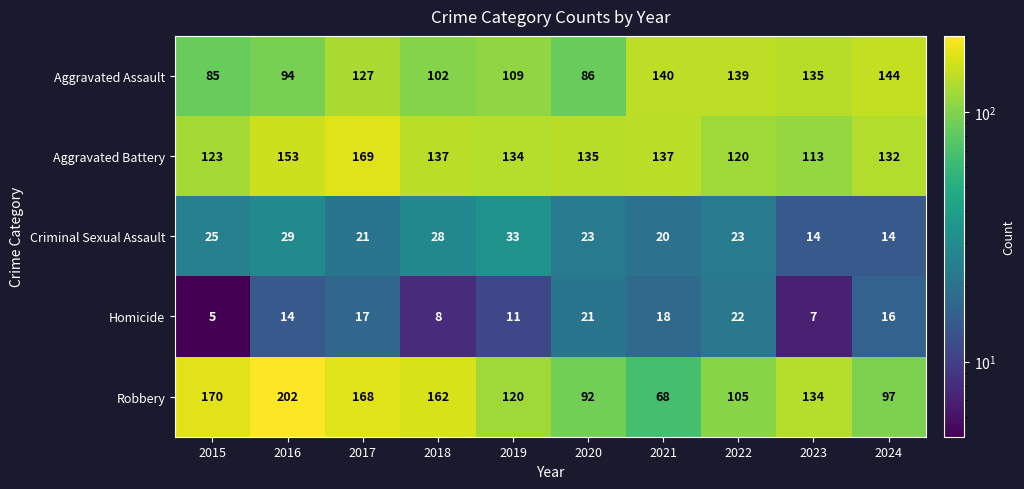

What is the difference between the highest and lowest values at 2020?

114